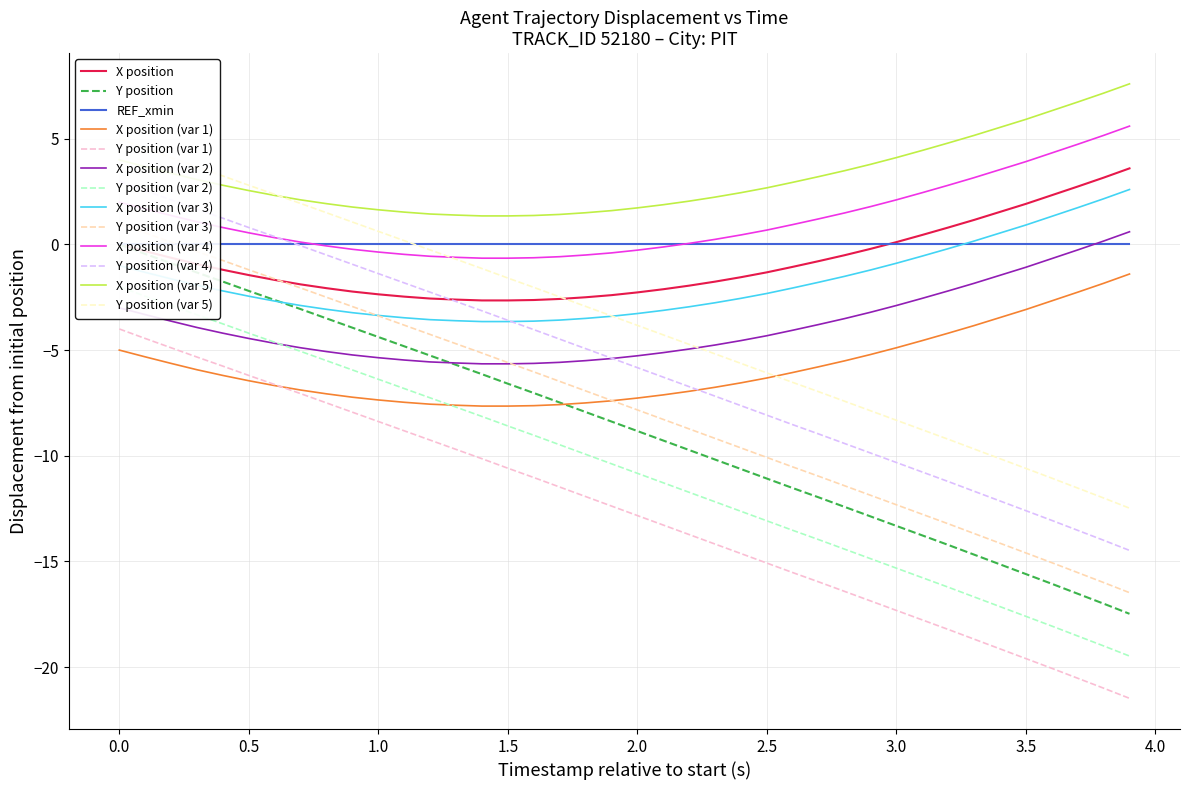

True or false: X position (var 4) and Y position (var 1) cross at least once.

False